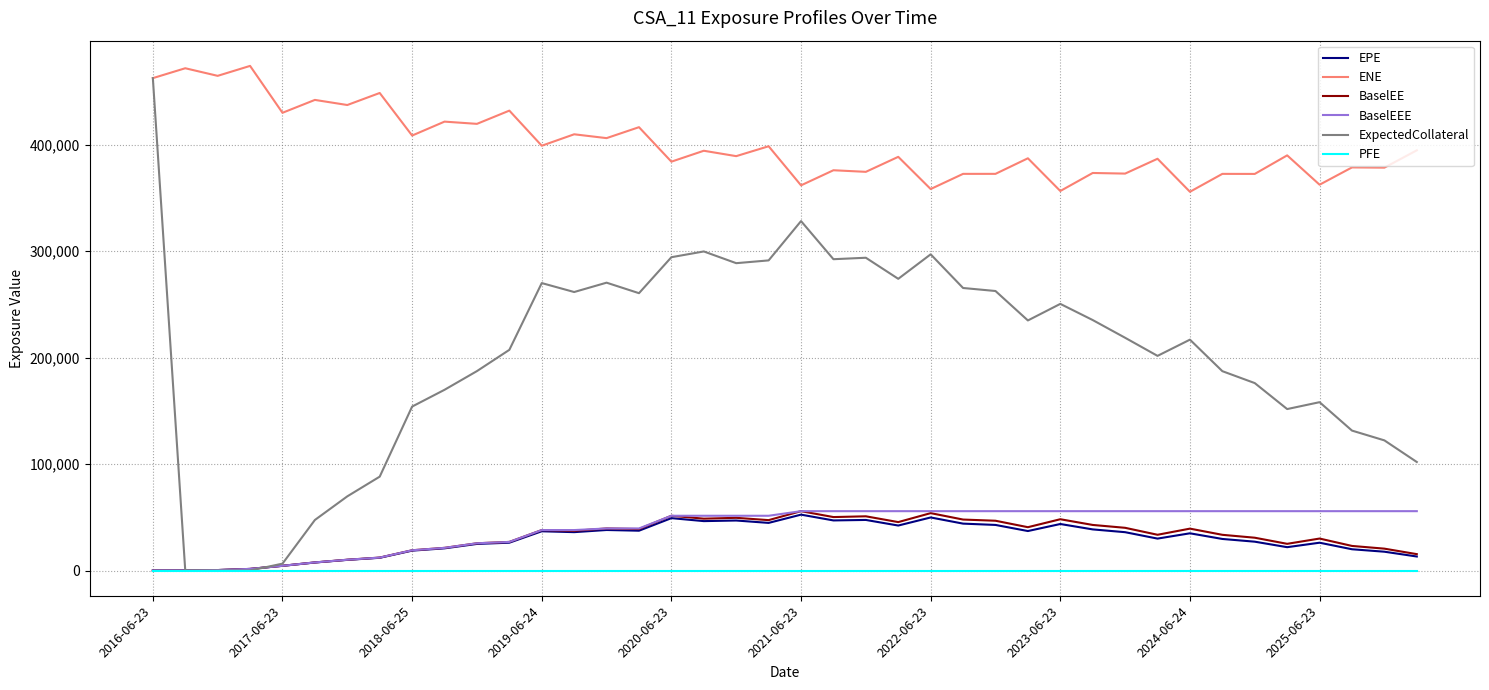

What are all the series names shown in the legend?

EPE, ENE, BaselEE, BaselEEE, ExpectedCollateral, PFE